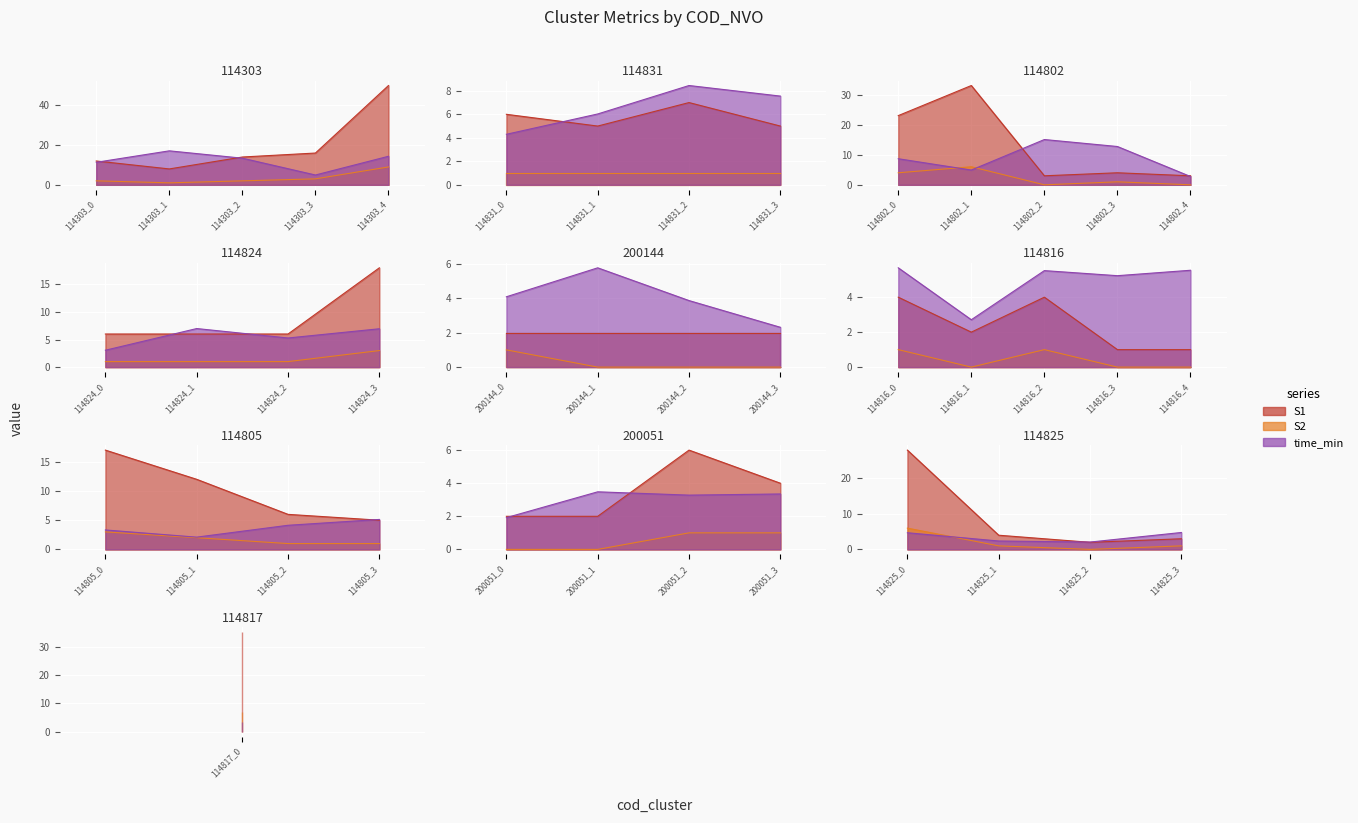

What position from the right is 200144_0?

22